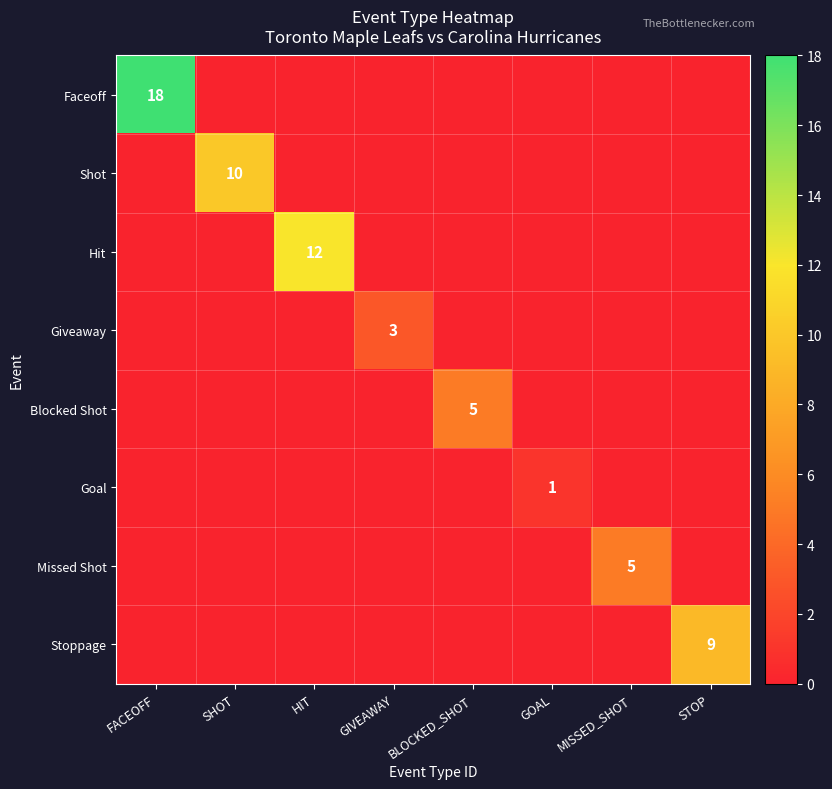

The Stoppage series shows 3 at STOP. True or false?

False